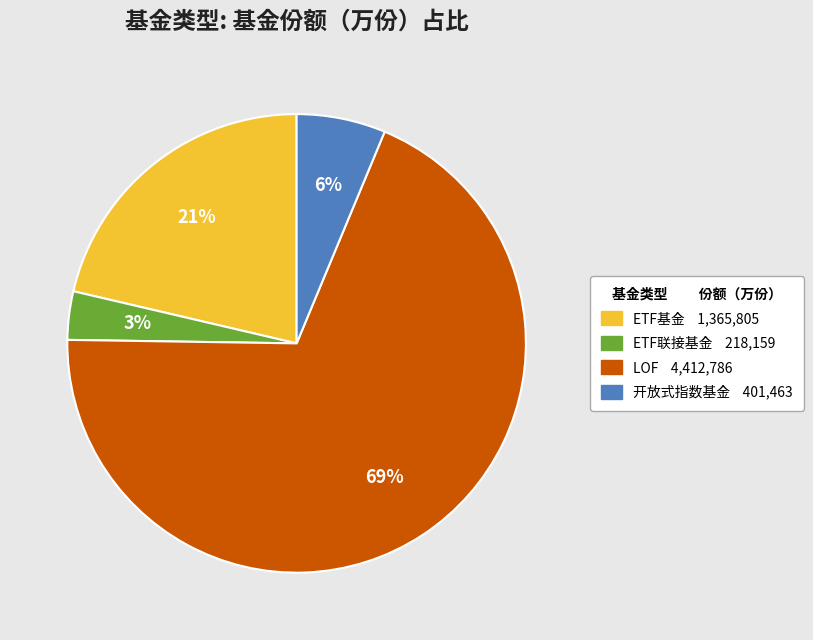

What percentage is the ETF基金 slice, to the nearest percent?

21%